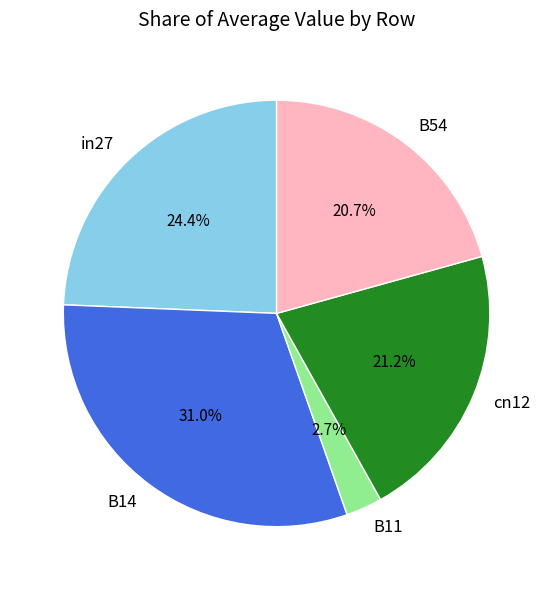

What percentage is the B54 slice, to the nearest percent?

21%